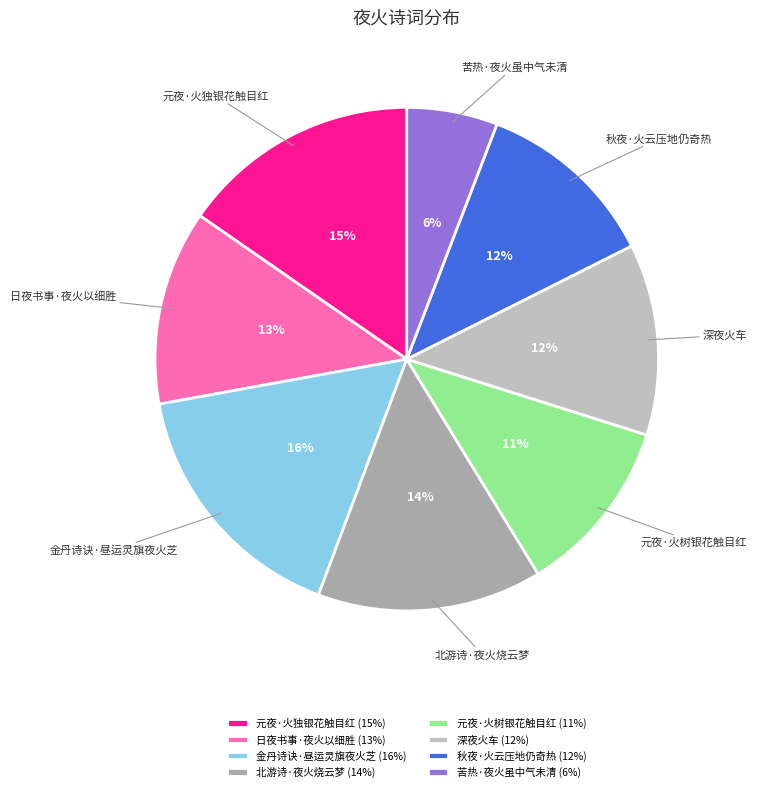

What percentage is the 北游诗·夜火烧云梦 slice, to the nearest percent?

14%